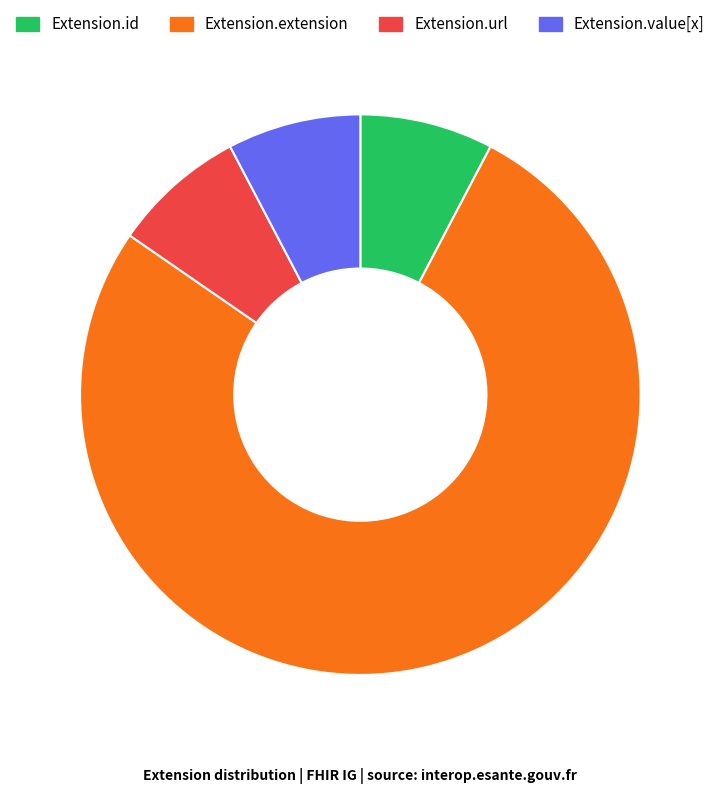

The Extension.extension slice represents 70% of the pie. True or false?

False